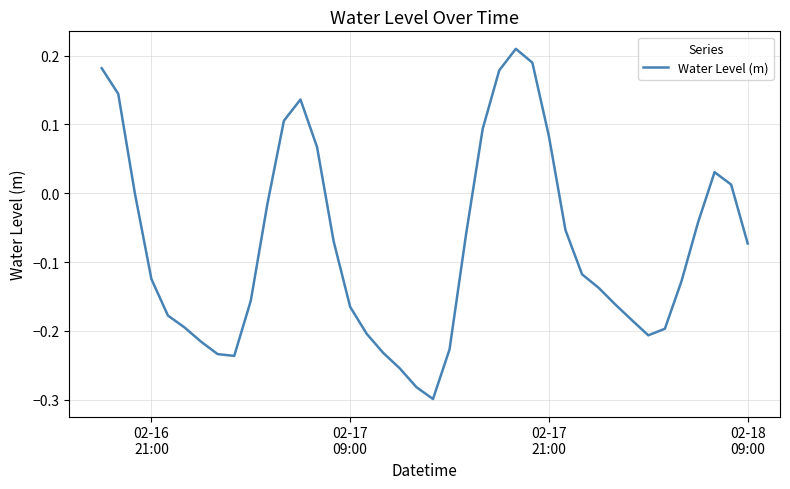

What is the difference between the maximum and minimum values?

0.5